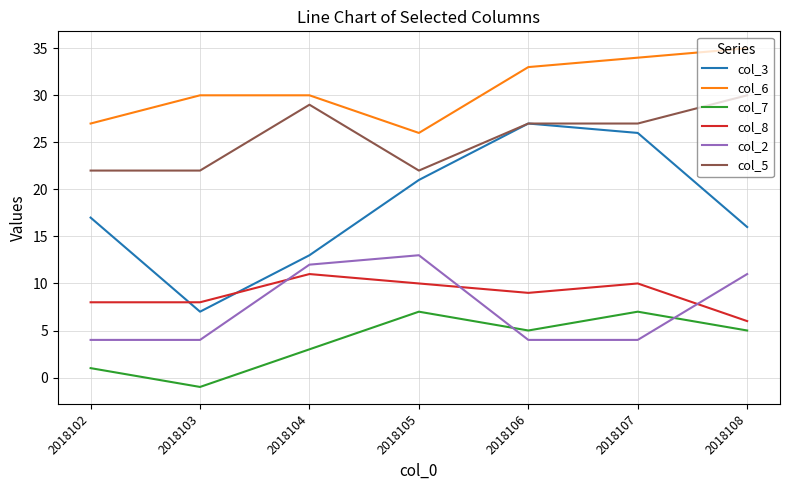

True or false: col_2 has a value of 12 at 2018104.

True